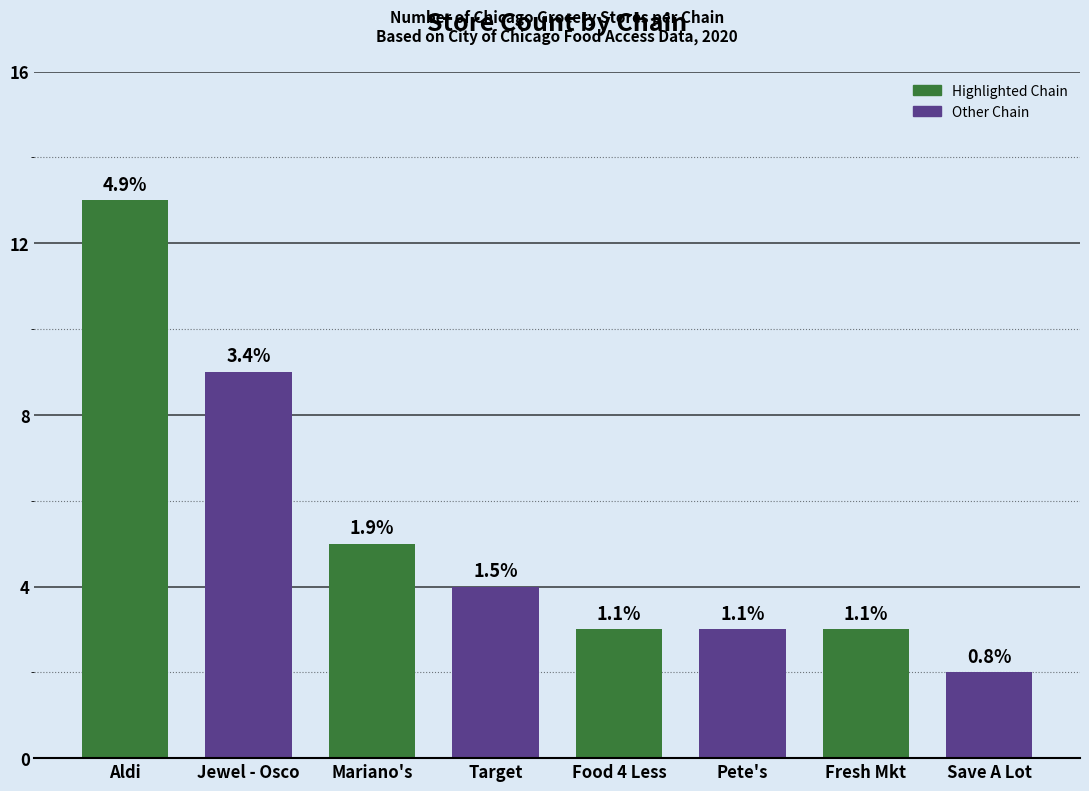

What is the change in value from Mariano's to Fresh Mkt?

-2